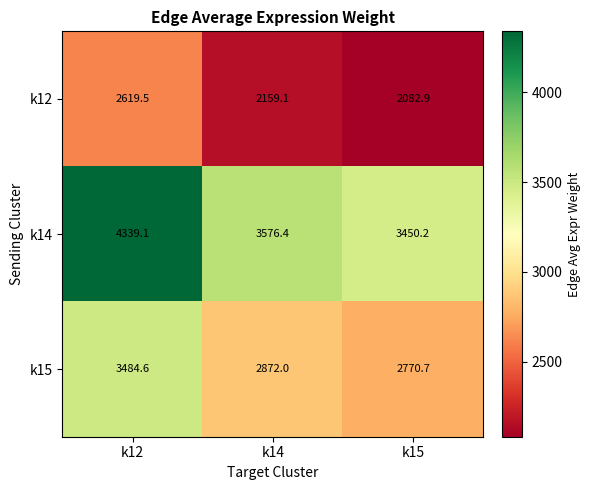

At how many categories does at least one series exceed 3848?

1